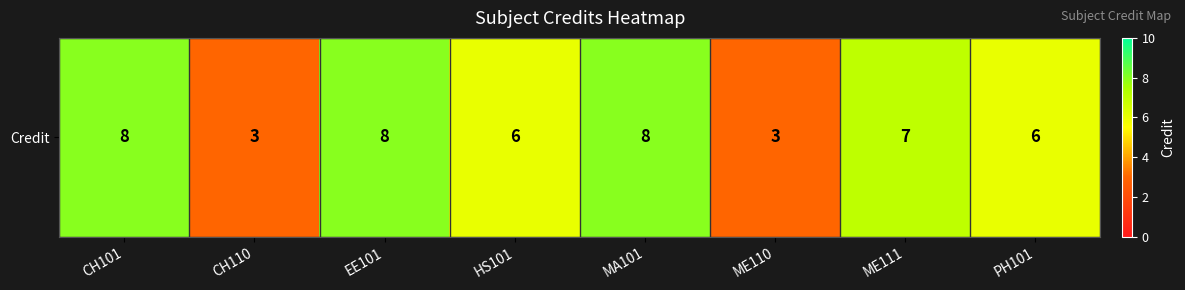

What is the sum of the values at ME110 and CH110?

6